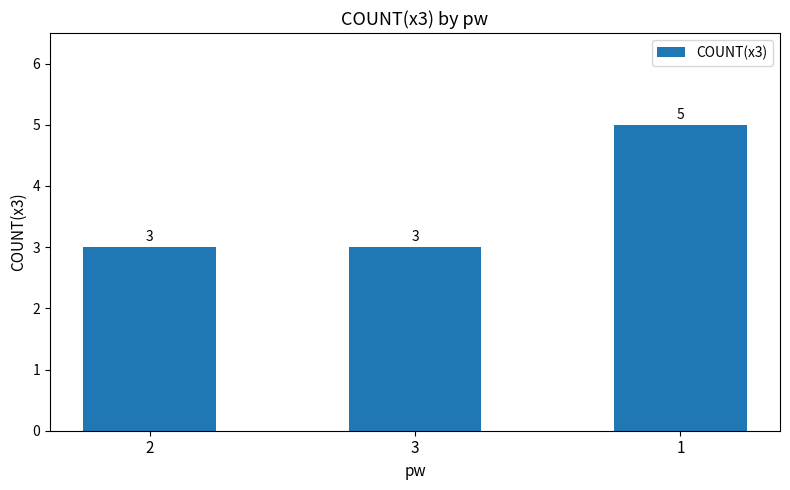

What position from the right is 3?

2